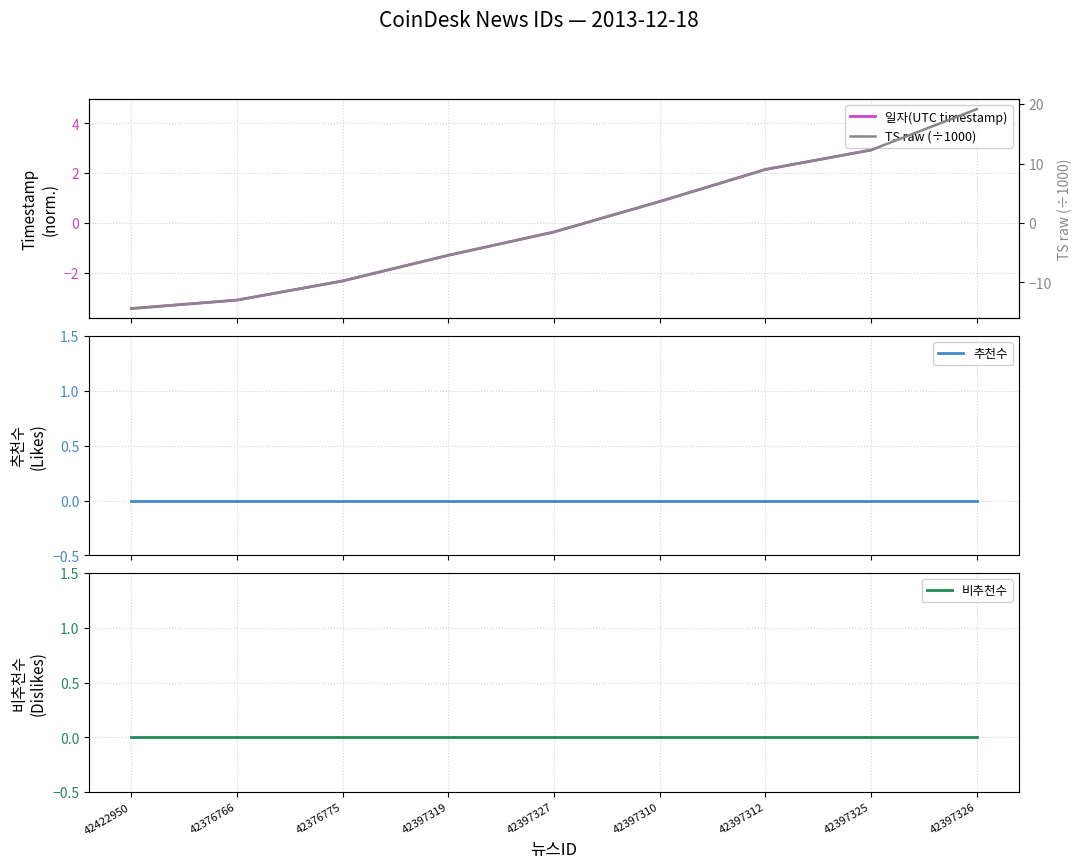

Rank the categories by 비추천수 value from highest to lowest.

42422950, 42376766, 42376775, 42397319, 42397327, 42397310, 42397312, 42397325, 42397326